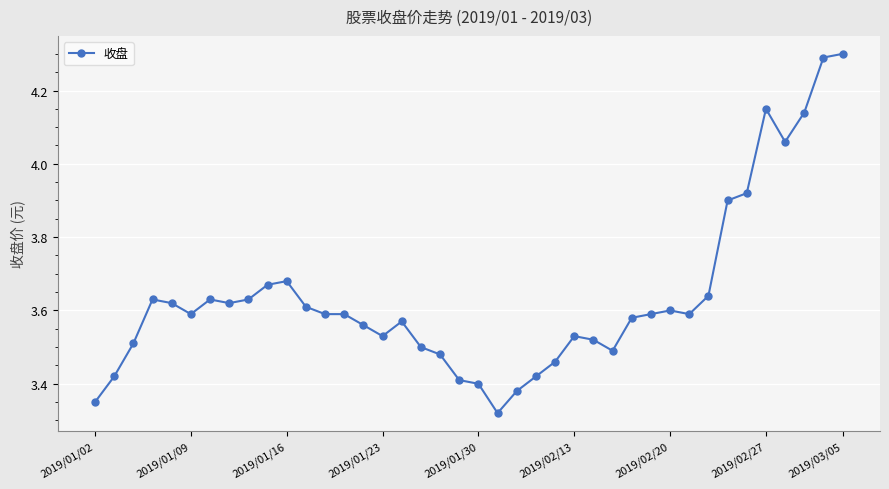

What is the difference between the second highest and minimum values?

1.0